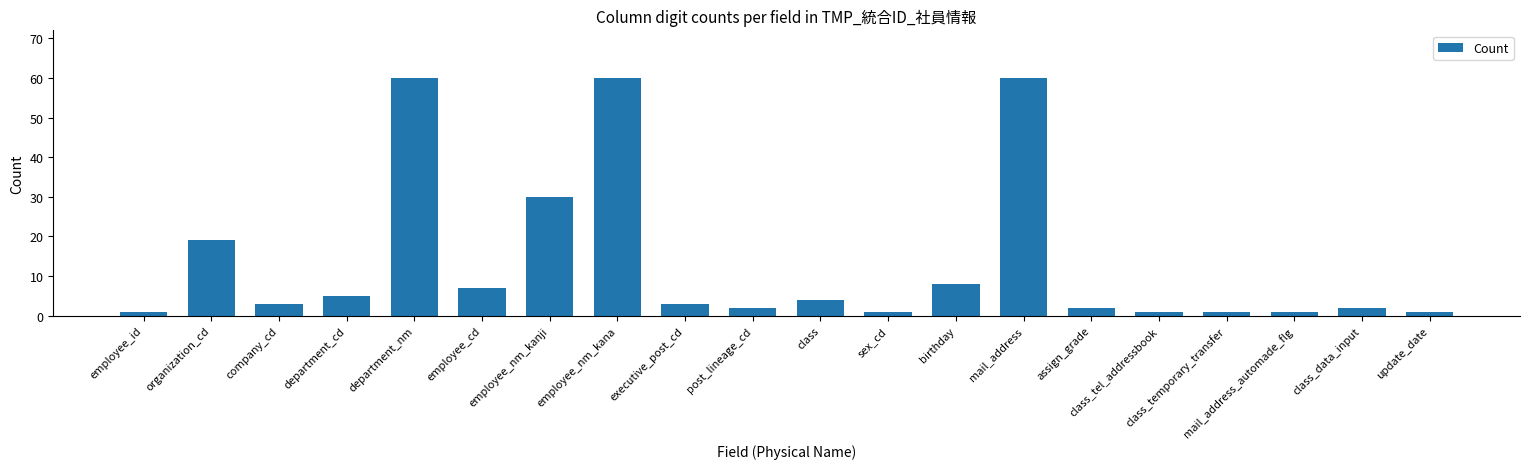

Which has a higher value, department_nm or employee_cd?

department_nm